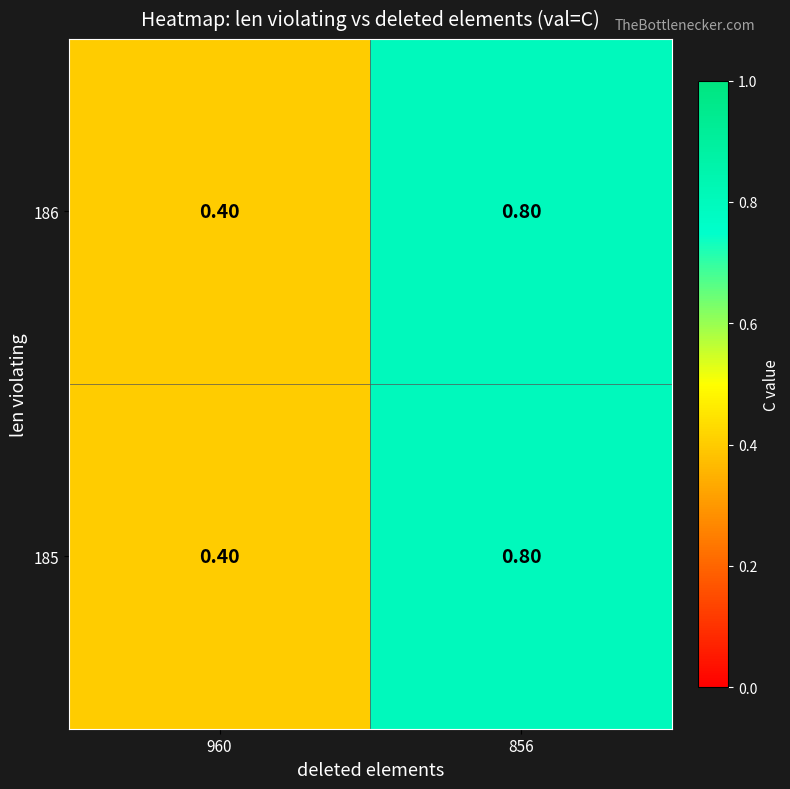

List the labels in order of 185 value, largest first.

856, 960